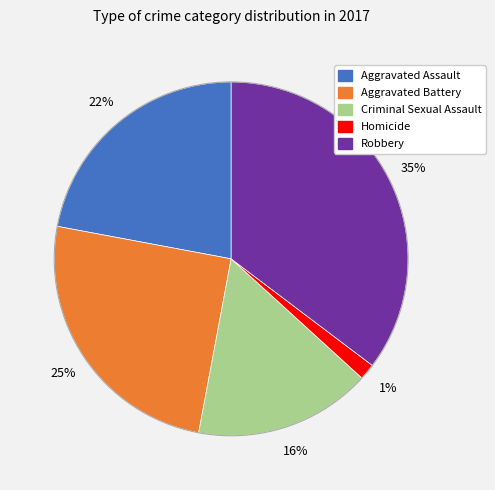

Do Criminal Sexual Assault and Aggravated Battery together represent more than half of the pie?

No